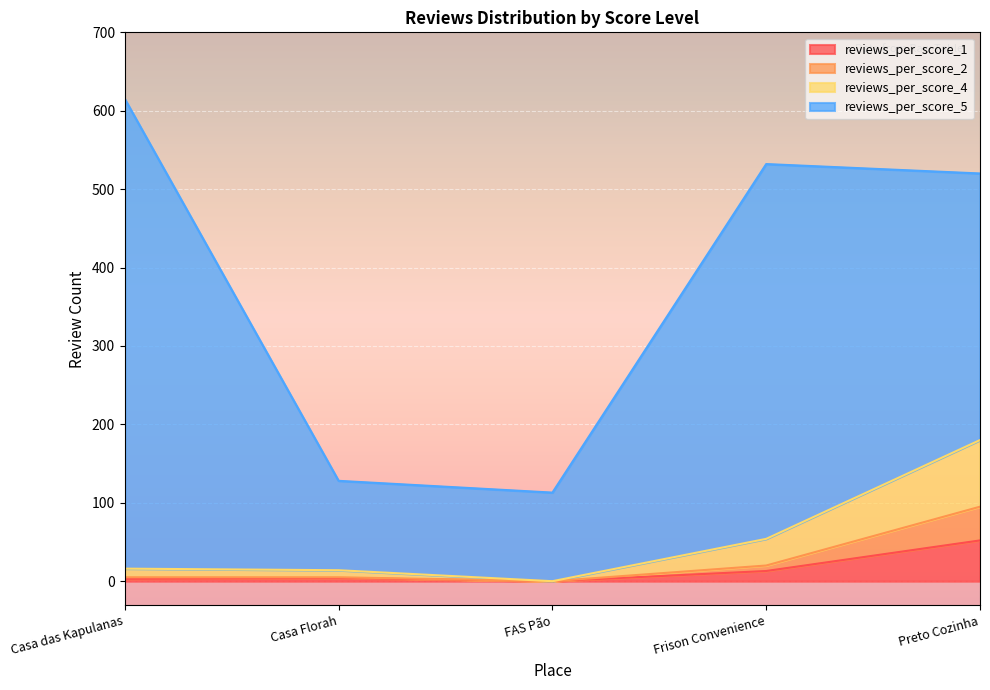

In reviews_per_score_1, how many points are lower than both neighbors (excluding endpoints)?

1